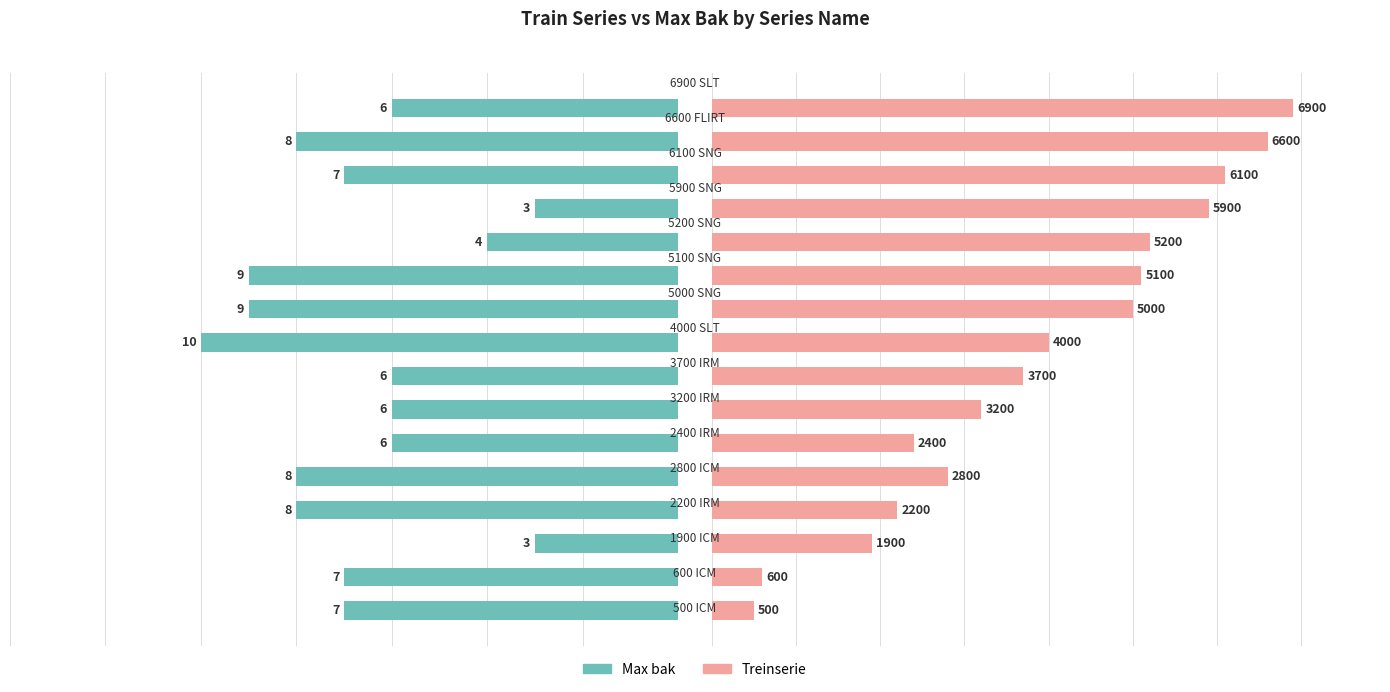

List the series in order of their overall mean, lowest first.

Max bak, Treinserie